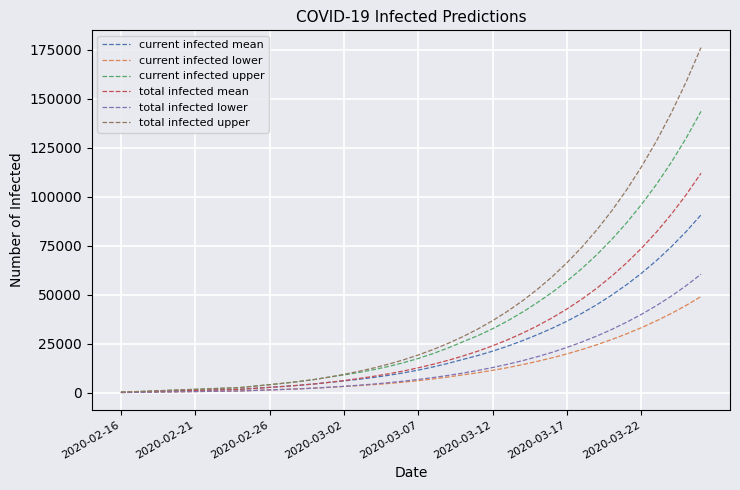

Which series has the widest spread of values?

total infected upper